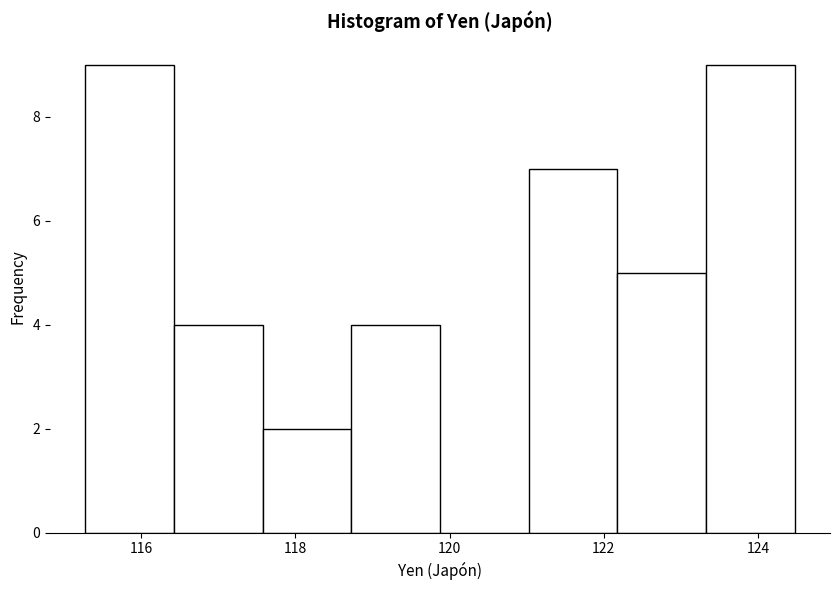

Reading left to right, transcribe this chart: for each bar, give the range it covers on the x-axis and its height. Neither the bar edges nor the heights are printed on the chart, so give them approximately, as read against the axes.

115.2 to 116.4: 9
116.4 to 117.6: 4
117.6 to 118.8: 2
118.8 to 119.8: 4
119.8 to 121.0: 0
121.0 to 122.2: 7
122.2 to 123.4: 5
123.4 to 124.4: 9